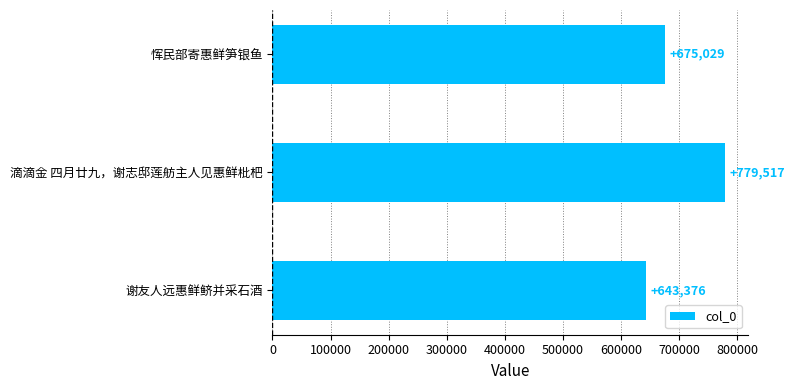

What is the sum of all values?

2097922